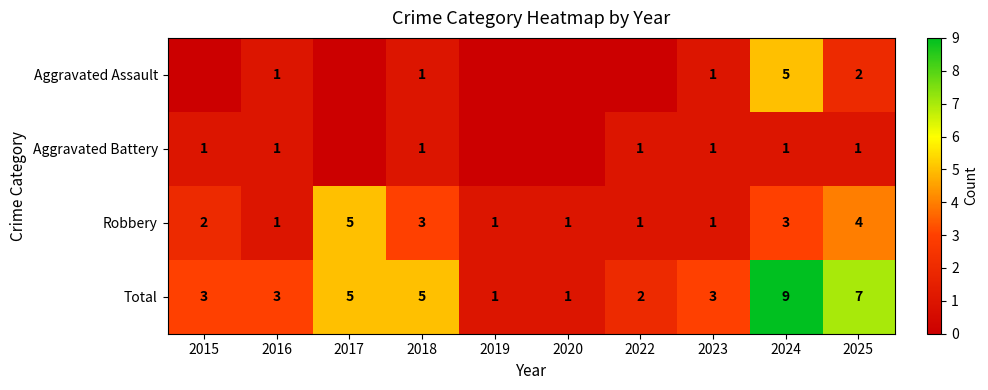

What is the spread (max minus min) of values at 2024?

8